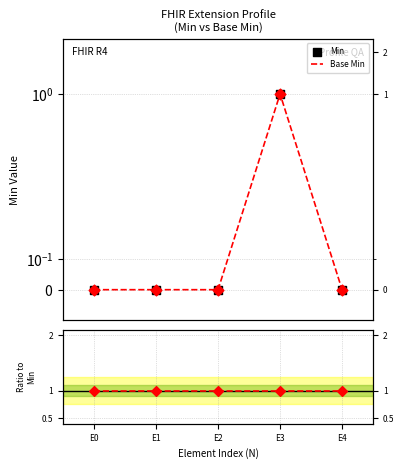

What is the total value across all series at E2?

1